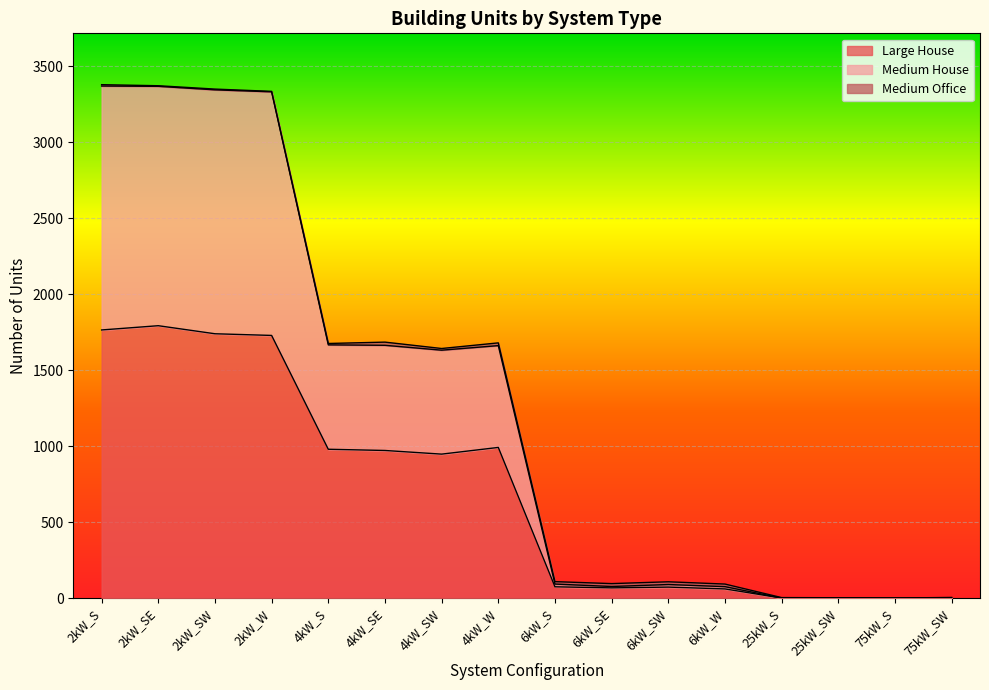

How many positive values does the Medium House series have?

12